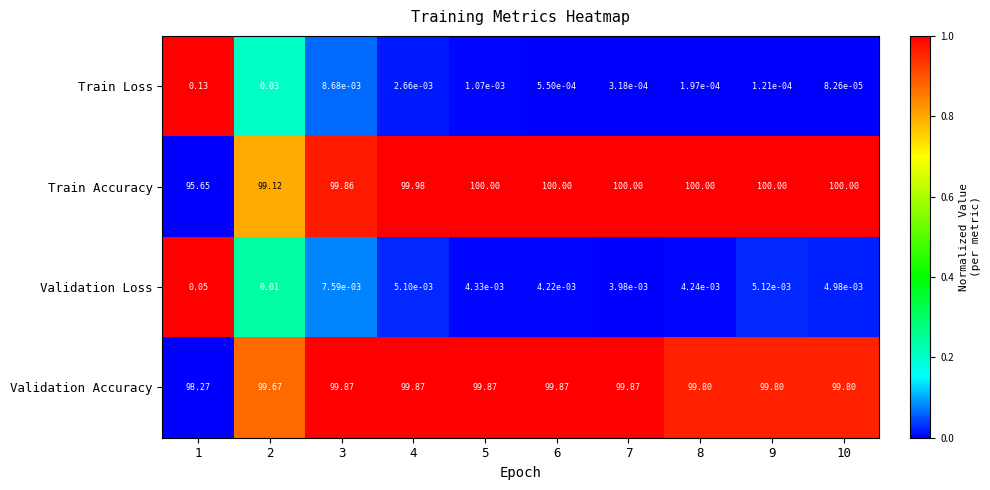

At 6, list the series in order from largest to smallest.

Train Accuracy, Validation Accuracy, Validation Loss, Train Loss